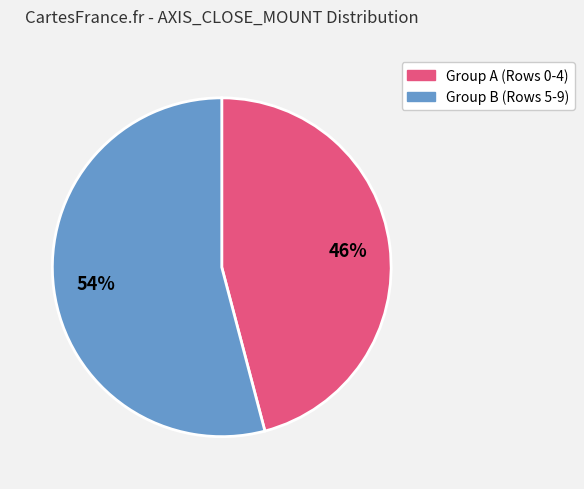

Is there any slice that represents more than half of the pie?

Yes